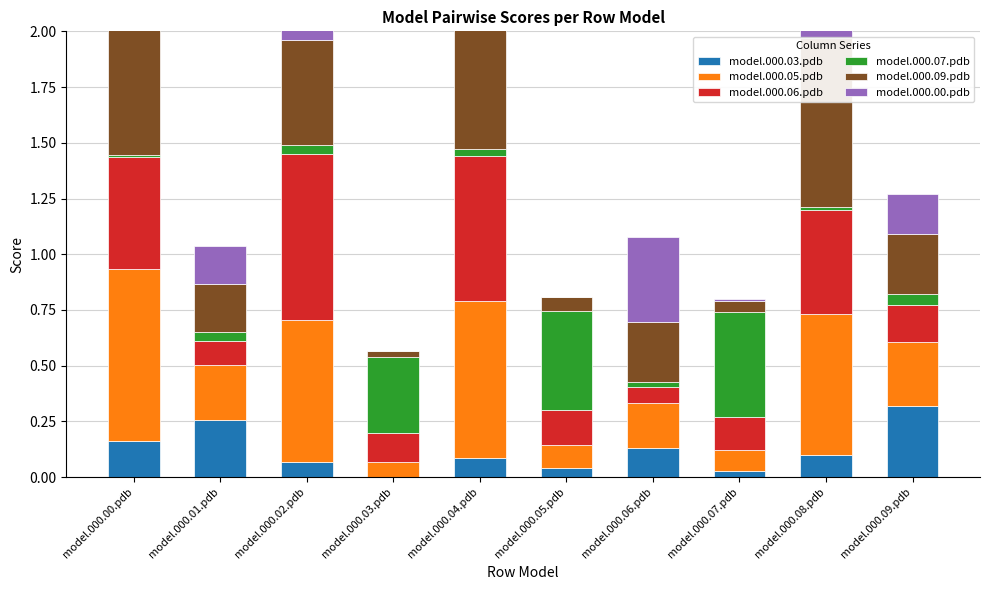

Rank the categories by model.000.06.pdb value from lowest to highest.

model.000.06.pdb, model.000.01.pdb, model.000.03.pdb, model.000.07.pdb, model.000.05.pdb, model.000.09.pdb, model.000.08.pdb, model.000.00.pdb, model.000.04.pdb, model.000.02.pdb